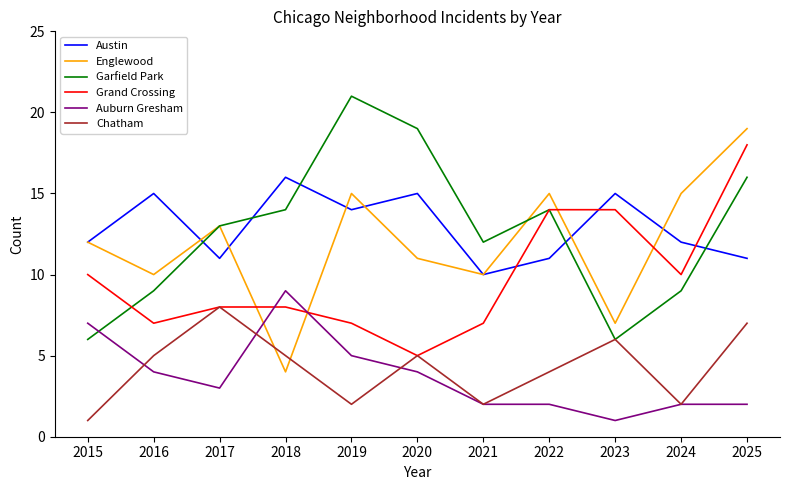

True or false: Auburn Gresham and Austin cross at least once.

False